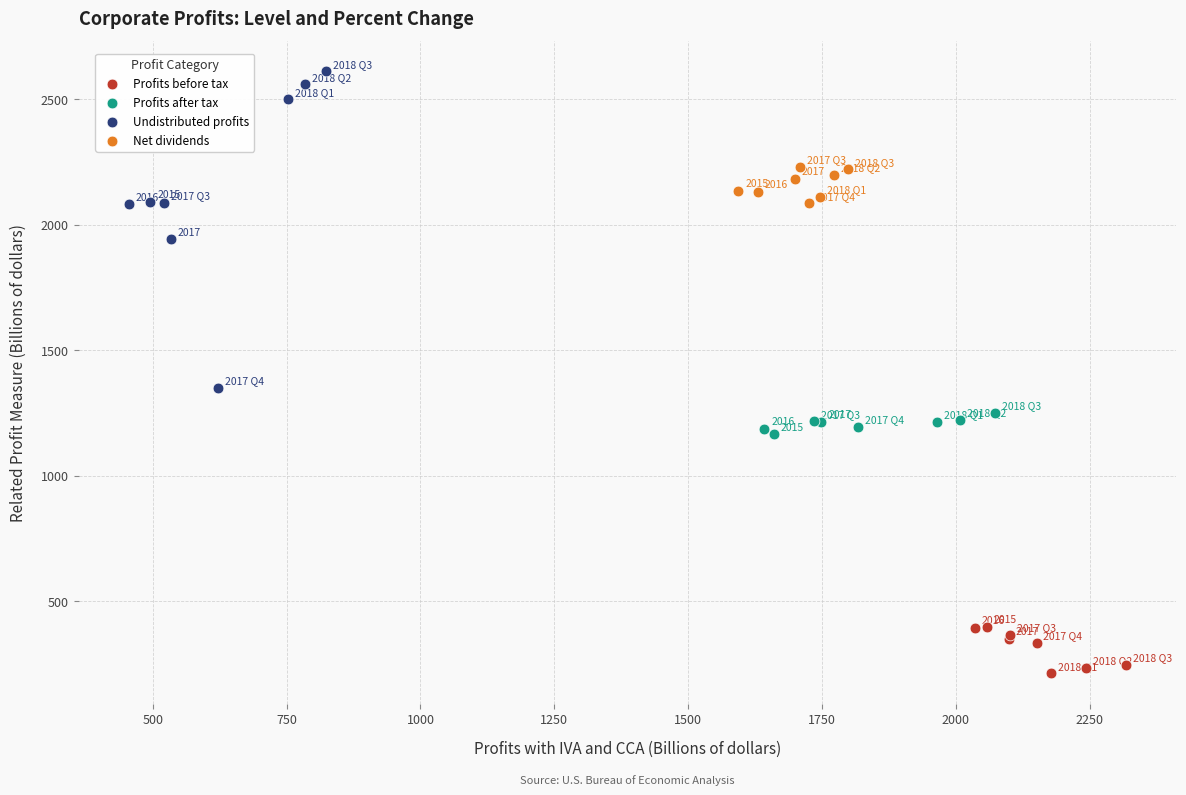

Which series reaches the maximum Y coordinate?

Undistributed profits